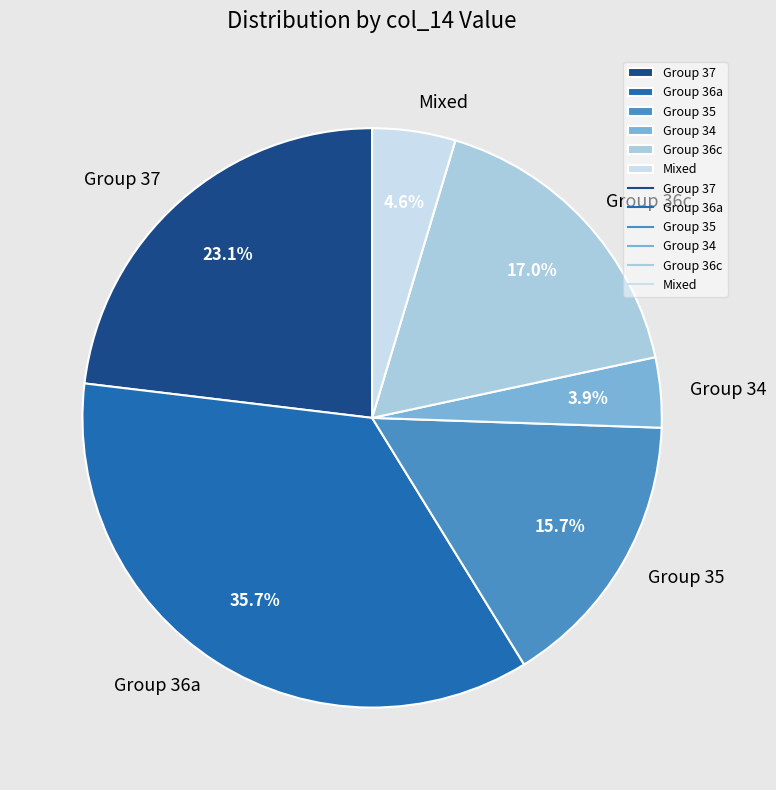

Which category has the smallest portion of the pie?

Group 34